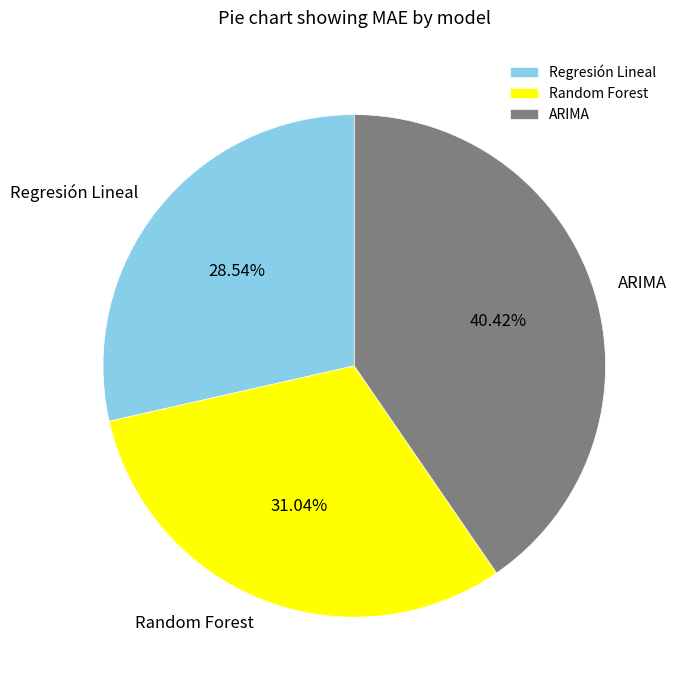

How many slices are in this pie chart?

3